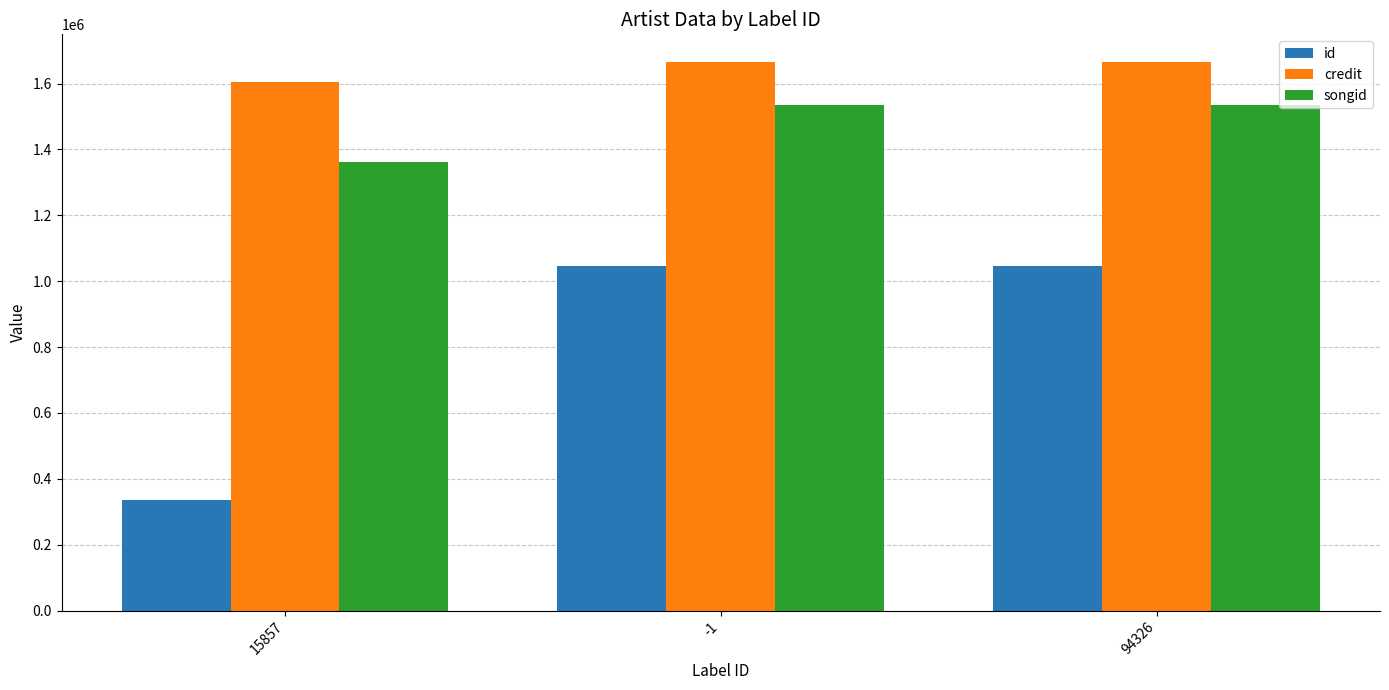

What is the sum of the songid values at 15857 and -1?

2896443